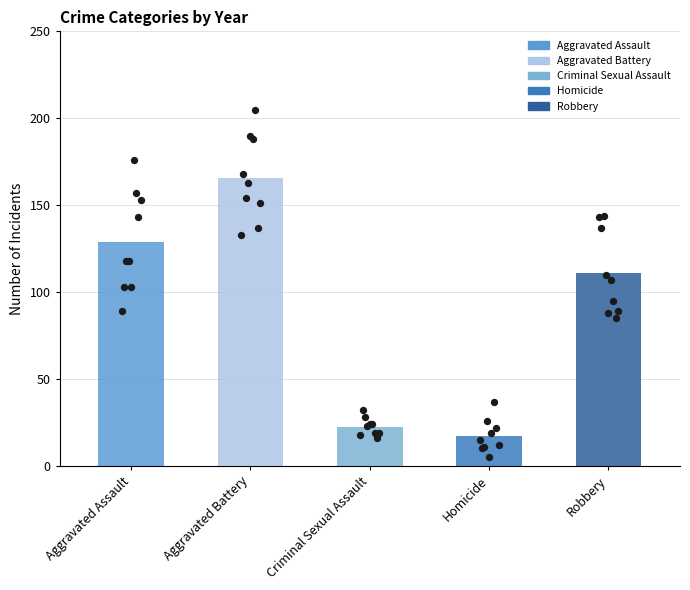

Which series has the largest total across all categories?

Aggravated Battery